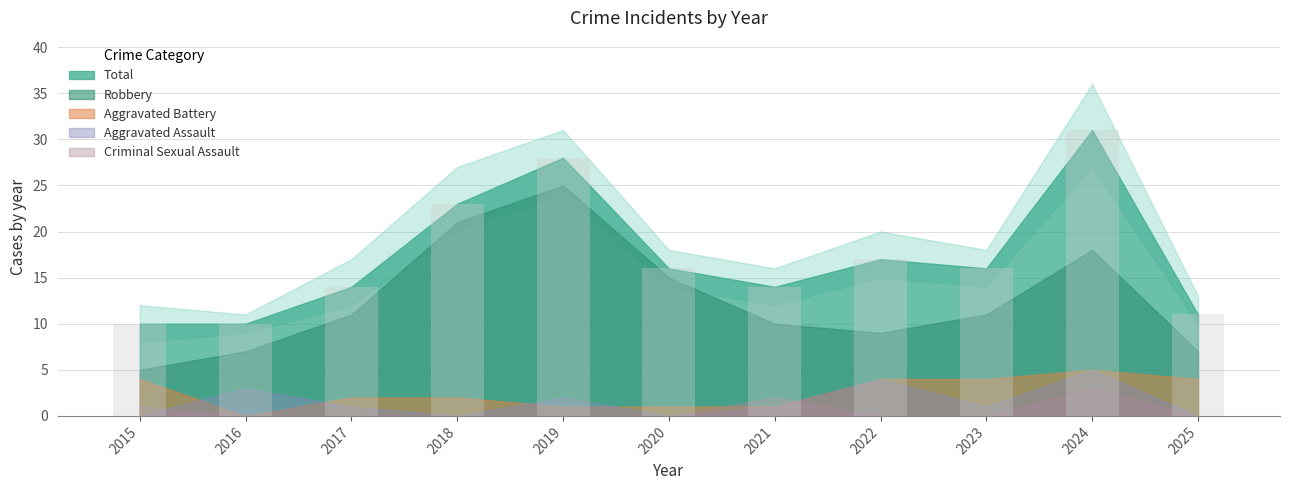

Does the chart contain any negative values?

No